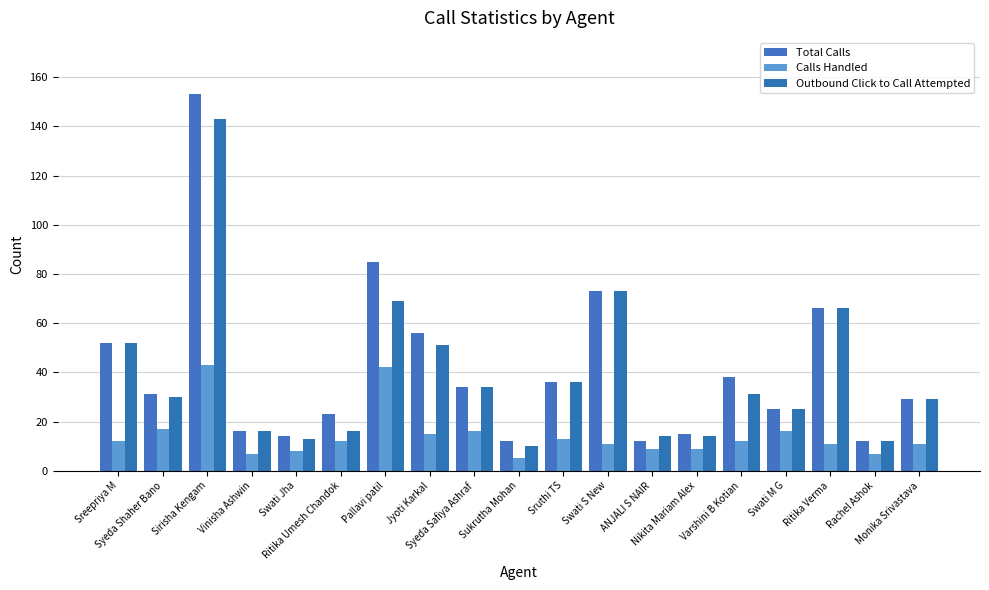

Where is Outbound Click to Call Attempted nearest to the value 76?

Swati S New